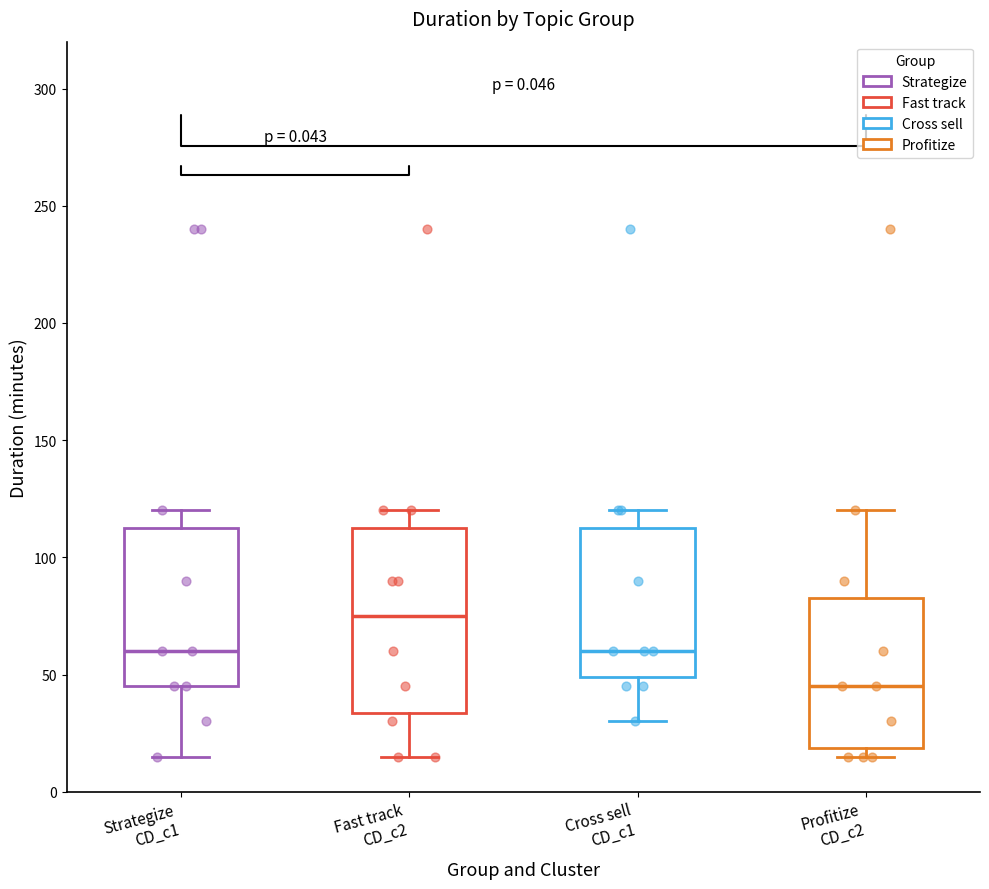

Reading left to right, read every box against the y-axis: the position of its median line, the range the box covers, and the ends of its whiskers. The values are not printed on the chart, so give them approximately, as read against the axis.

Strategize CD_c1: median 60, box 45 to 115, whiskers 15 to 120
Fast track CD_c2: median 75, box 35 to 115, whiskers 15 to 120
Cross sell CD_c1: median 60, box 50 to 115, whiskers 30 to 120
Profitize CD_c2: median 45, box 20 to 85, whiskers 15 to 120